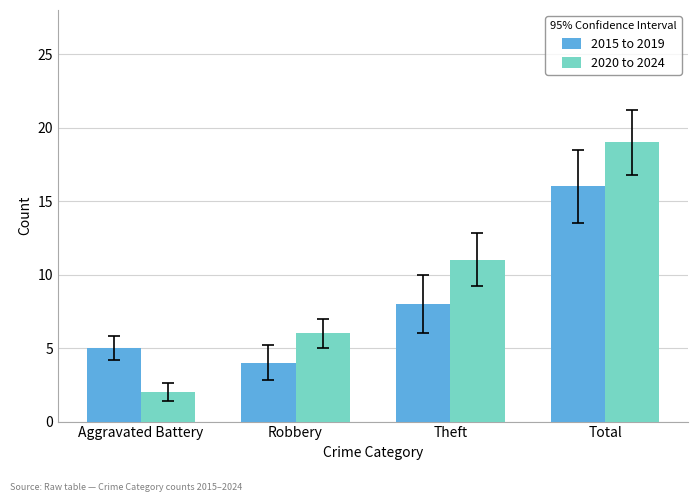

Reading left to right, extract all data points from this chart.

2015 to 2019: 5	4	8	16
2020 to 2024: 2	6	11	19